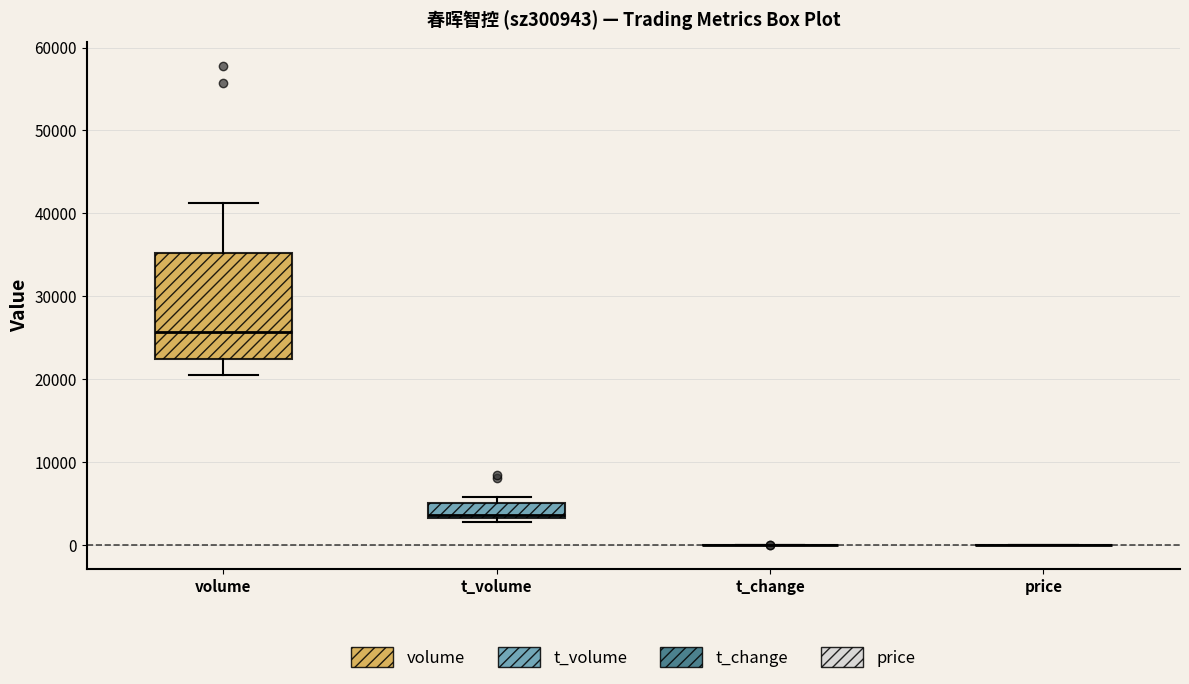

Reading left to right, read every box against the y-axis: the position of its median line, the range the box covers, and the ends of its whiskers. The values are not printed on the chart, so give them approximately, as read against the axis.

volume: median 26000, box 22000 to 35000, whiskers 20000 to 41000
t_volume: median 4000, box 3000 to 5000, whiskers 3000 (just below the box's lower edge) to 6000
t_change: box collapsed to a line at 0, whiskers 0 to 0
price: box collapsed to a line at 0, whiskers 0 to 0